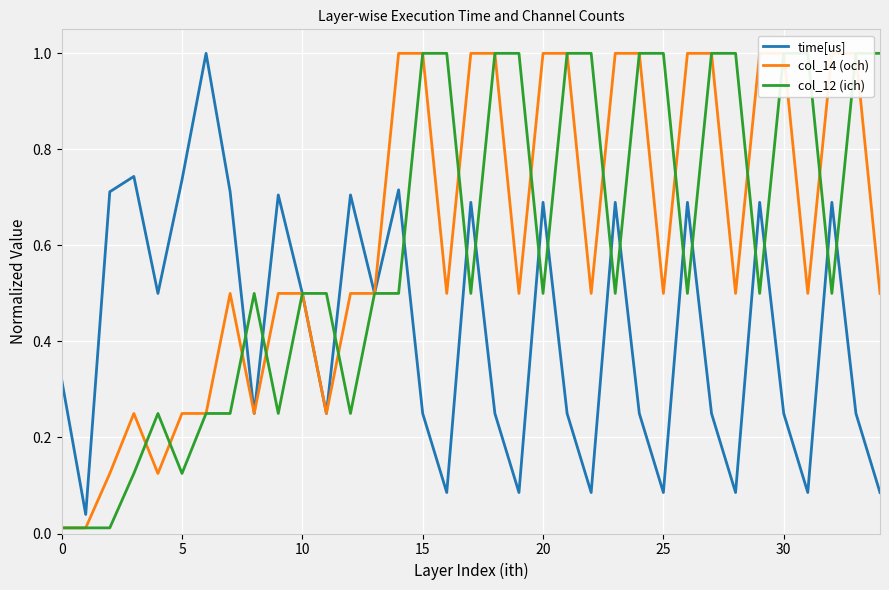

How many series are shown in this chart?

3